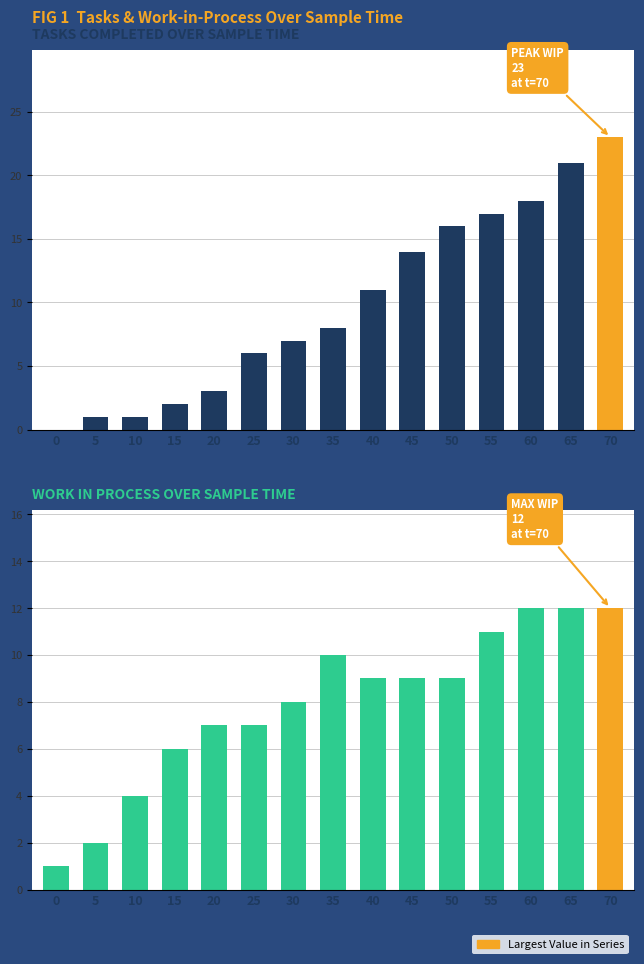

What is the minimum value for work_in_process?

1